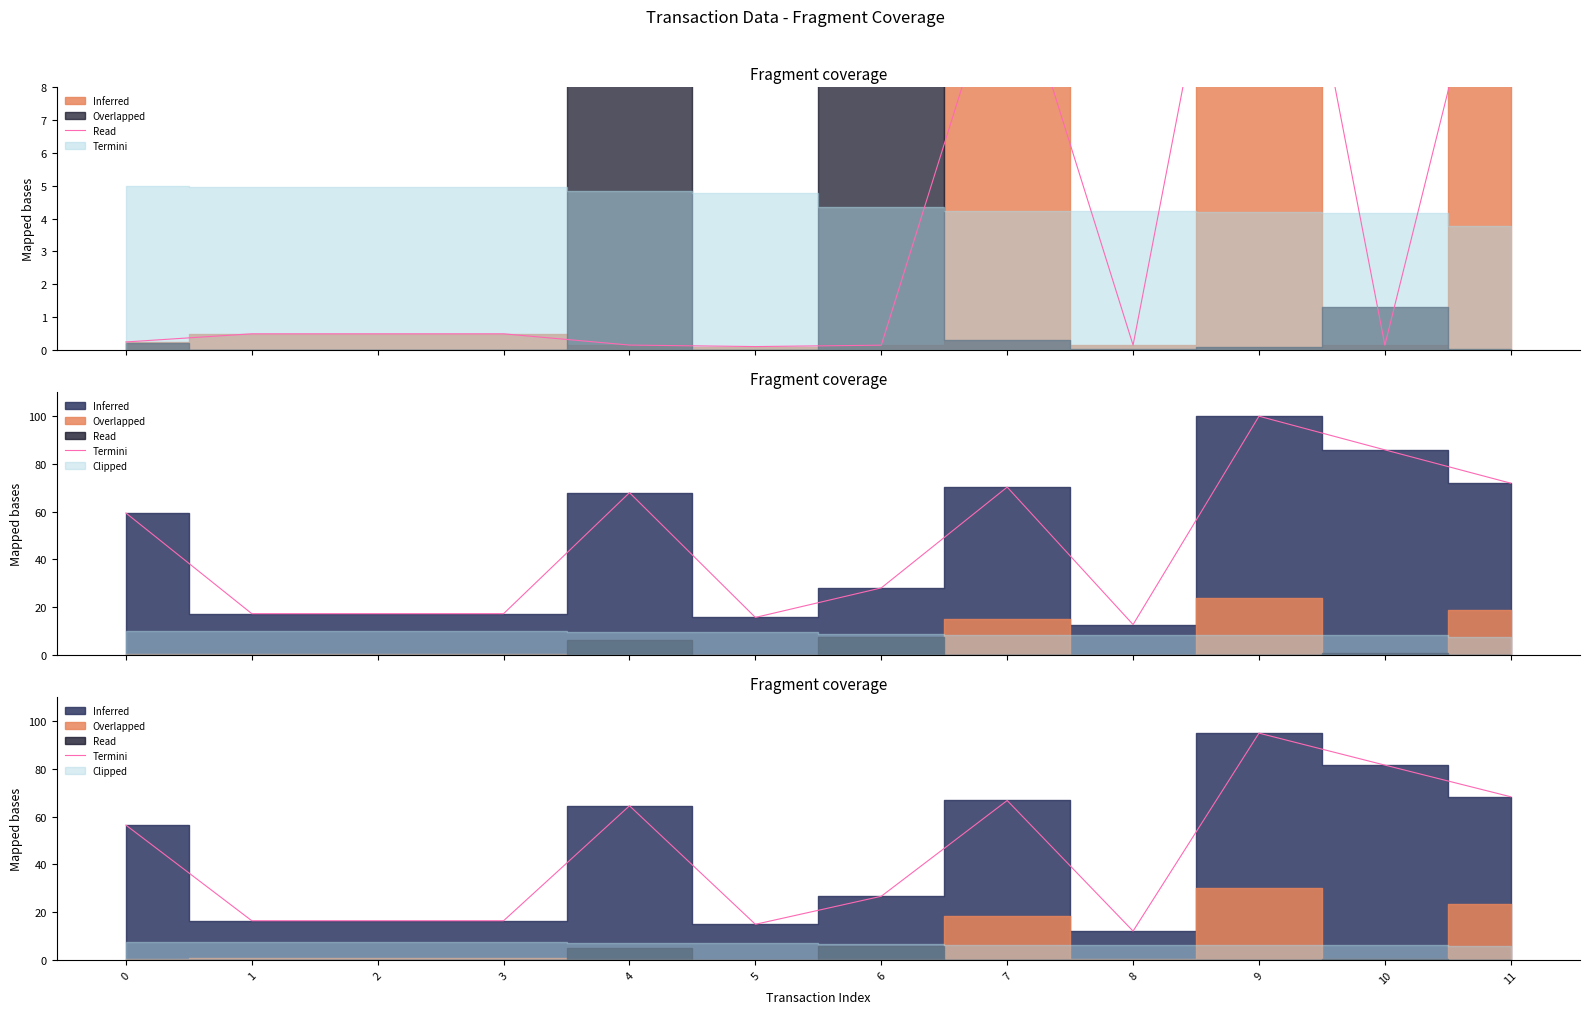

What is the sum of all Termini values?

50.4